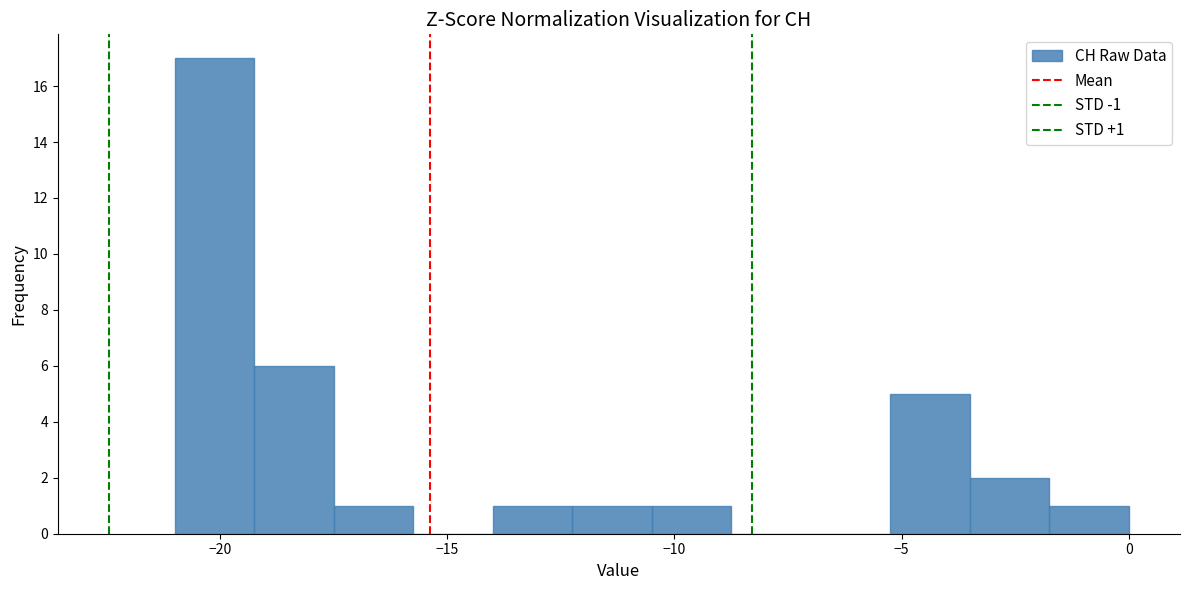

Read against the x-axis, roughly where is the centre of the tallest bar?

-20.0